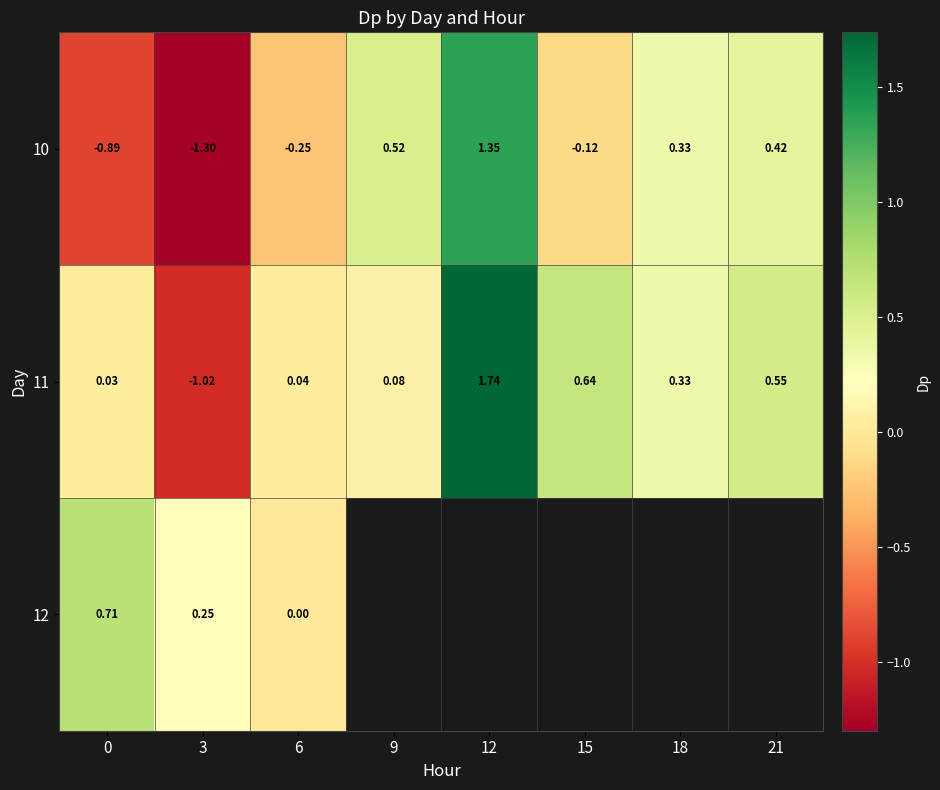

What is the minimum value shown in the chart?

-1.3